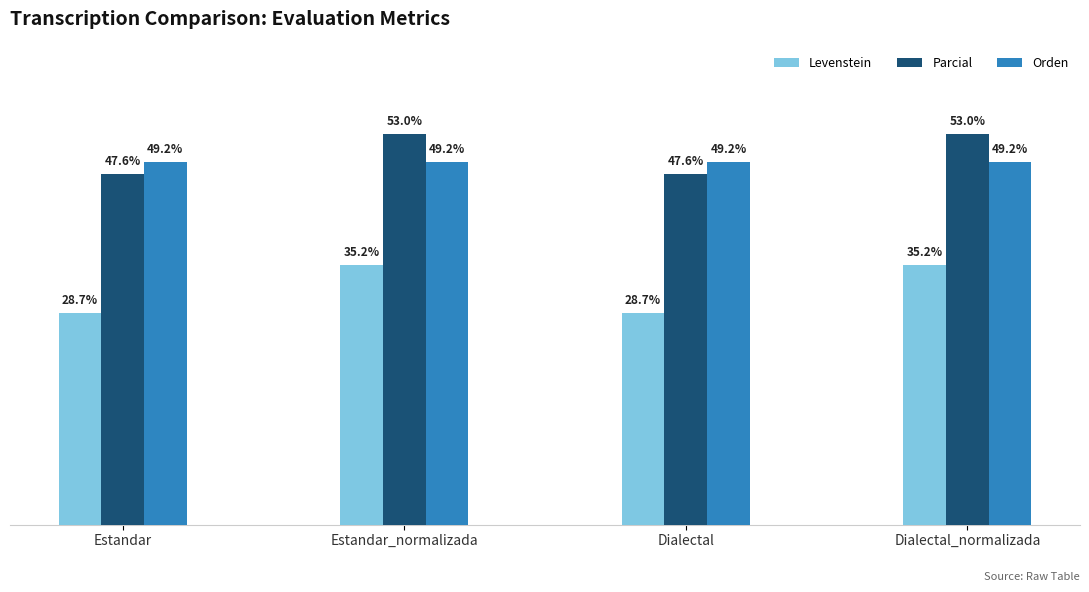

Which series changed the most between Estandar and Dialectal_normalizada?

Levenstein